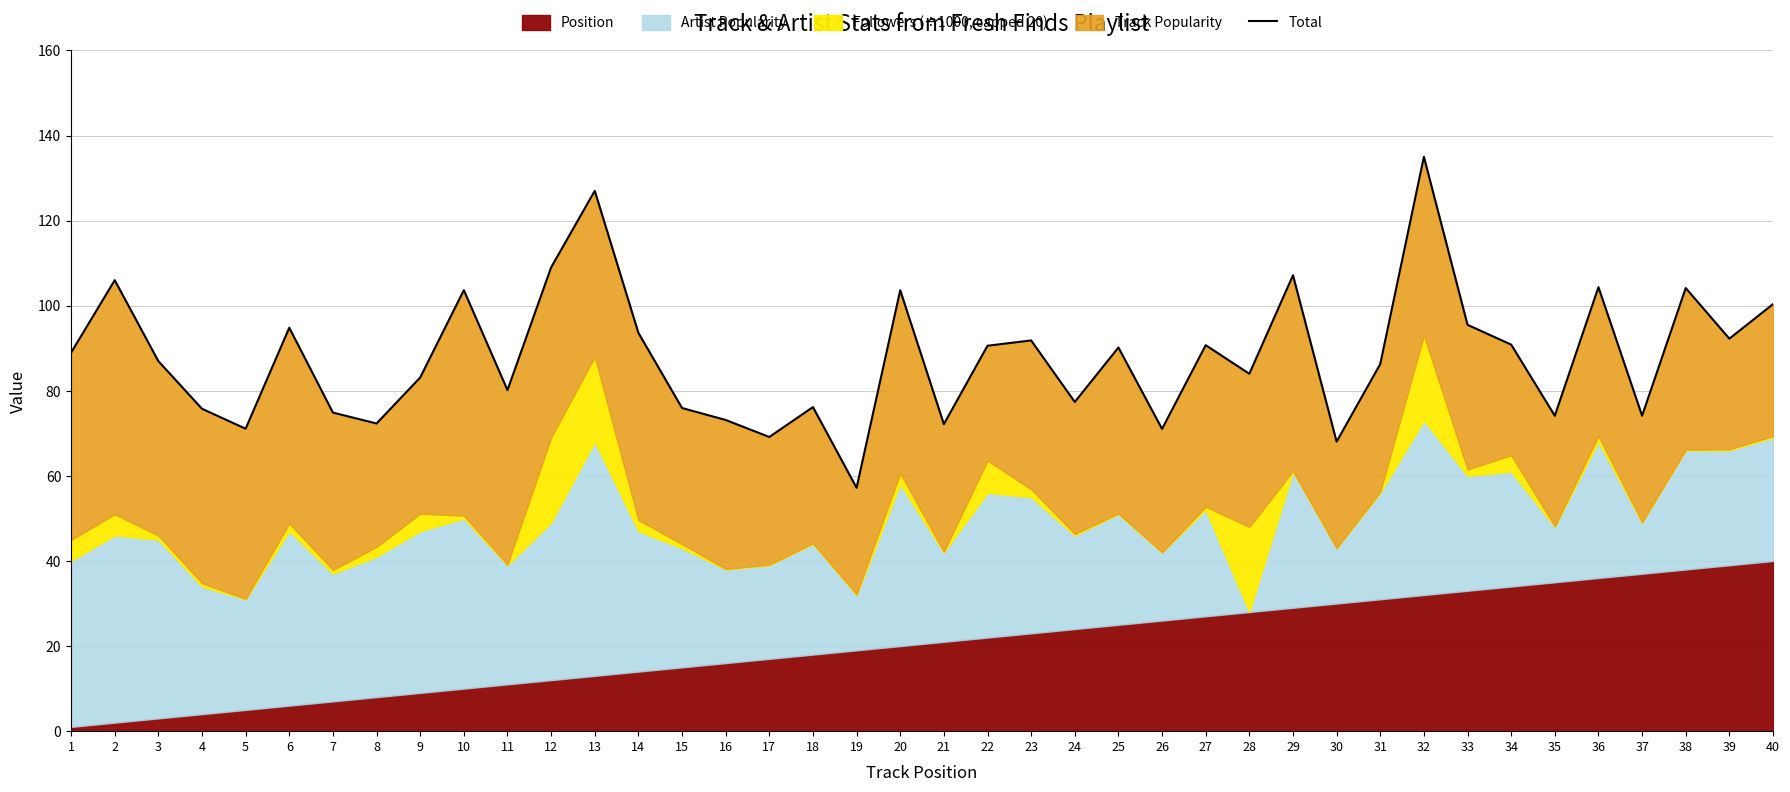

Where is the data nearest to the value 96?

33